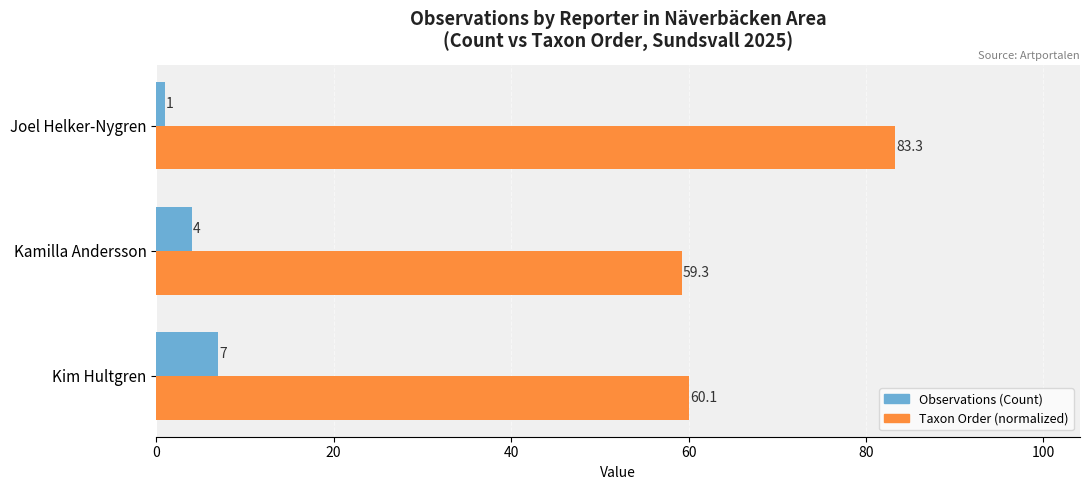

At which label does Taxon Order (normalized) reach its peak?

Joel Helker-Nygren